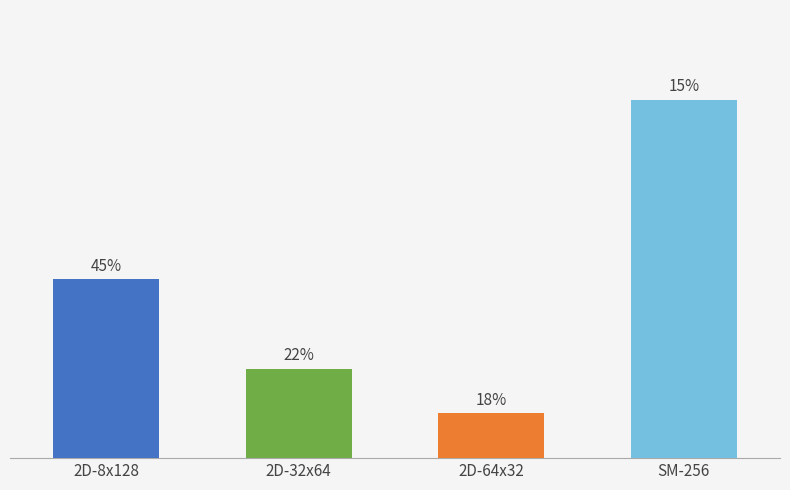

What is the label of the 1st bar from the right?

SM-256